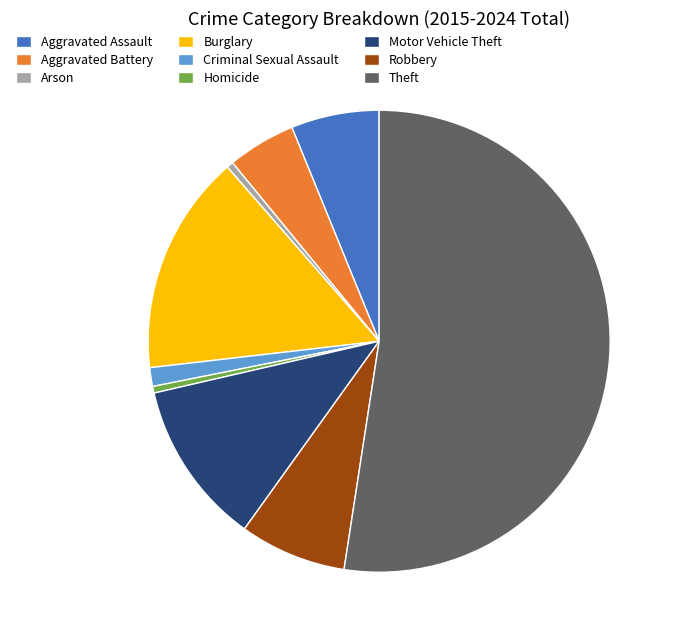

Combined, do Burglary and Robbery account for over 50%?

No